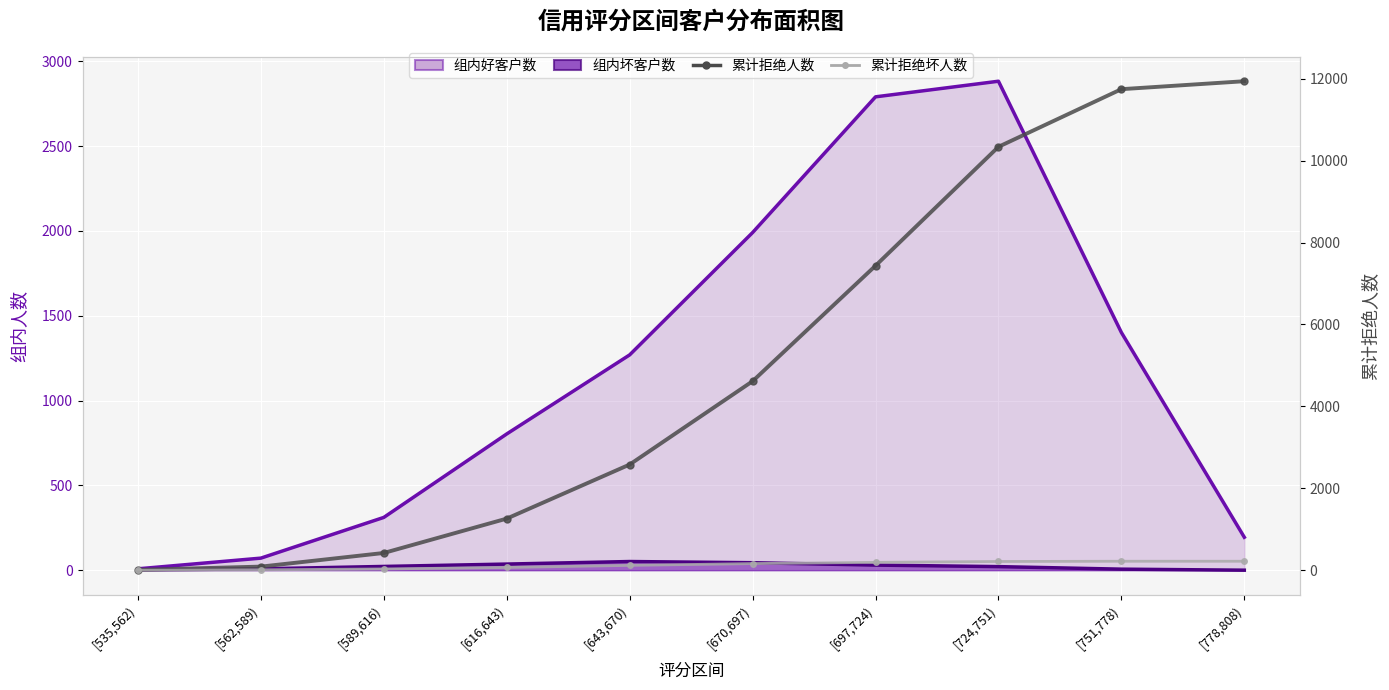

At how many categories does at least one series exceed 1919?

6